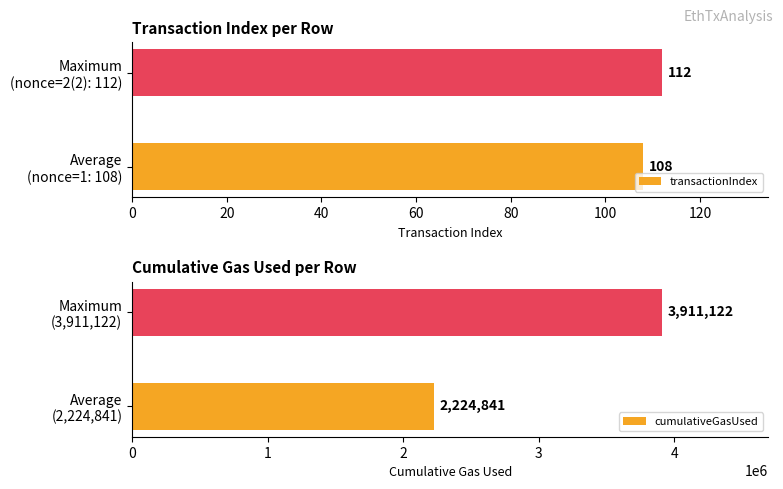

What is the maximum value for transactionIndex?

112